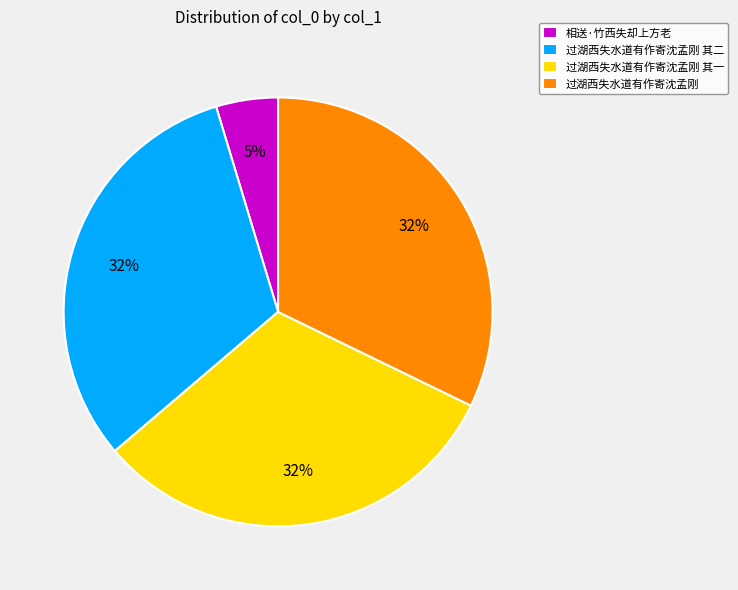

What is the ratio of the value at 过湖西失水道有作寄沈孟刚 其二 to the value at 过湖西失水道有作寄沈孟刚 其一?

1.0